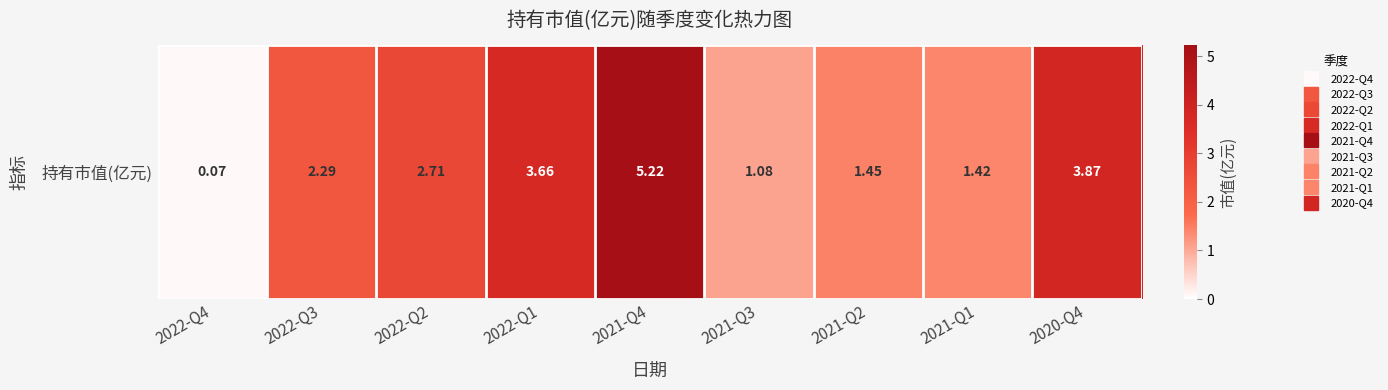

Which has a higher value, 2021-Q4 or 2021-Q1?

2021-Q4